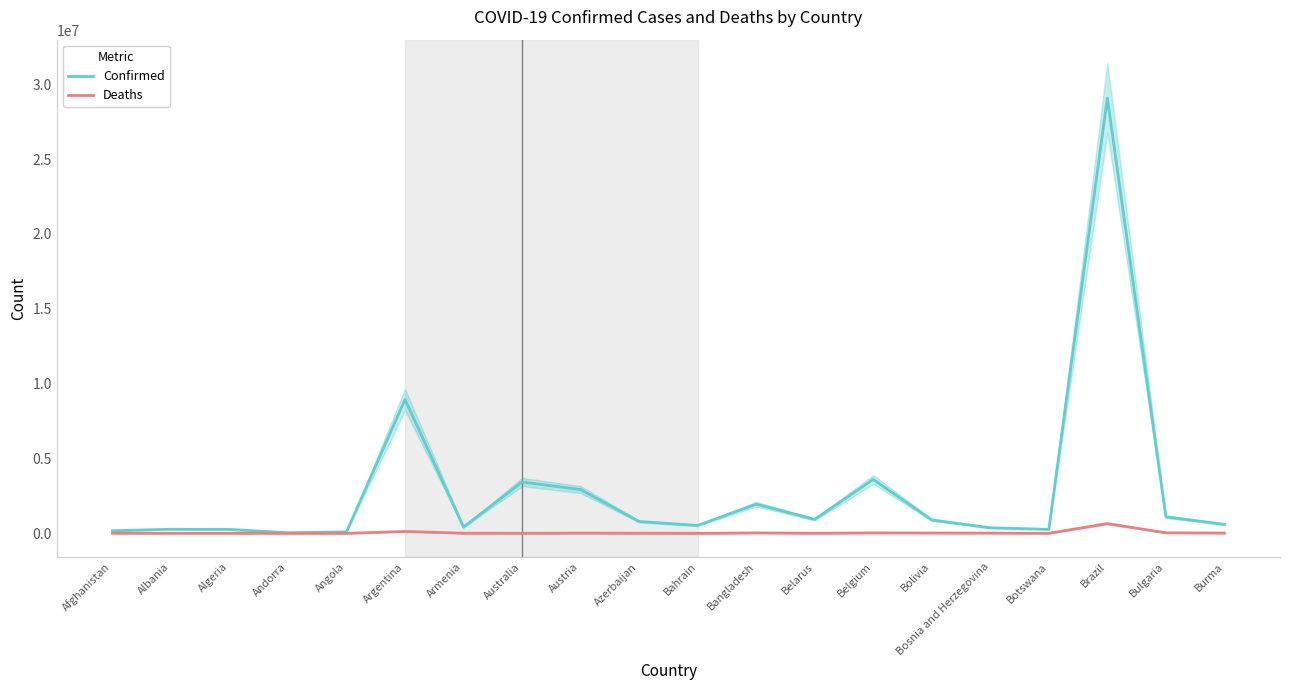

Does the chart display data point markers on the line(s)?

No